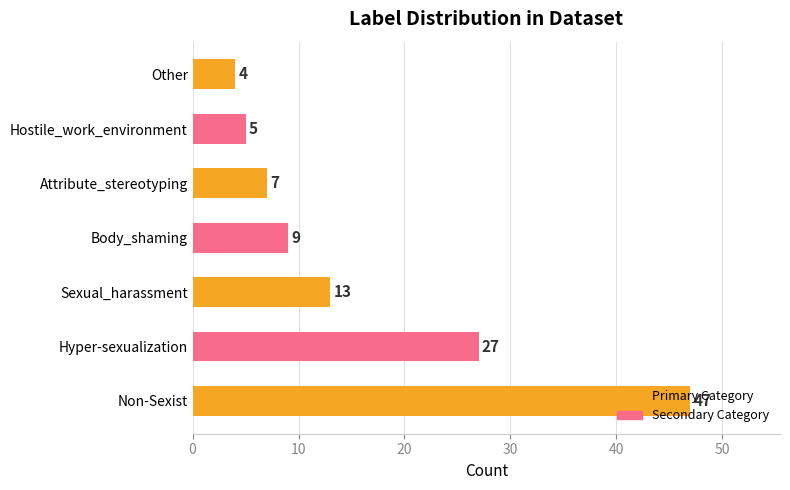

What is the sum of all values?

112